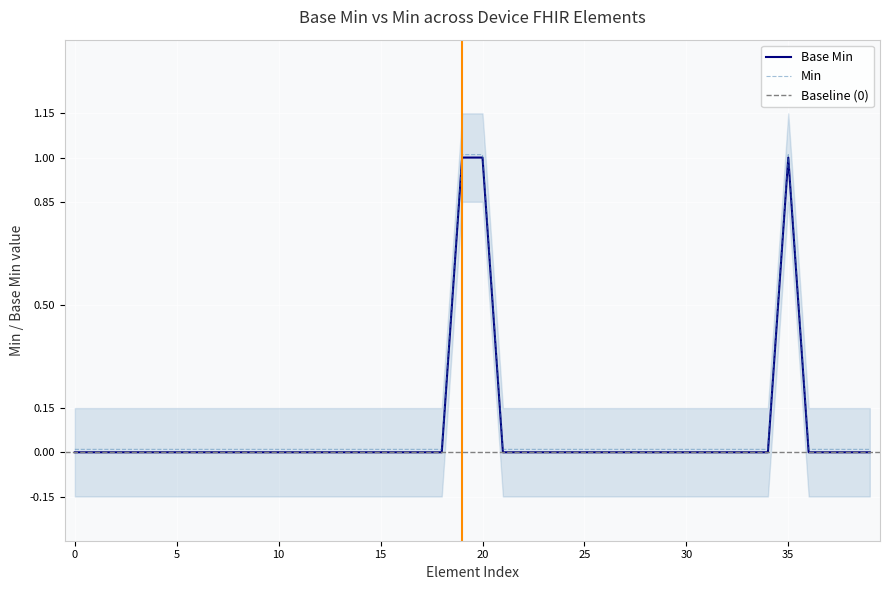

Reading left to right, what are all the values shown in this chart?

Base Min: 0.0	0.0	0.0	0.0	0.0	0.0	0.0	0.0	0.0	0.0	0.0	0.0	0.0	0.0	0.0	0.0	0.0	0.0	0.0	1.0	1.0	0.0	0.0	0.0	0.0	0.0	0.0	0.0	0.0	0.0	0.0	0.0	0.0	0.0	0.0	1.0	0.0	0.0	0.0	0.0
Min: 0.0	0.0	0.0	0.0	0.0	0.0	0.0	0.0	0.0	0.0	0.0	0.0	0.0	0.0	0.0	0.0	0.0	0.0	0.0	1.0	1.0	0.0	0.0	0.0	0.0	0.0	0.0	0.0	0.0	0.0	0.0	0.0	0.0	0.0	0.0	1.0	0.0	0.0	0.0	0.0